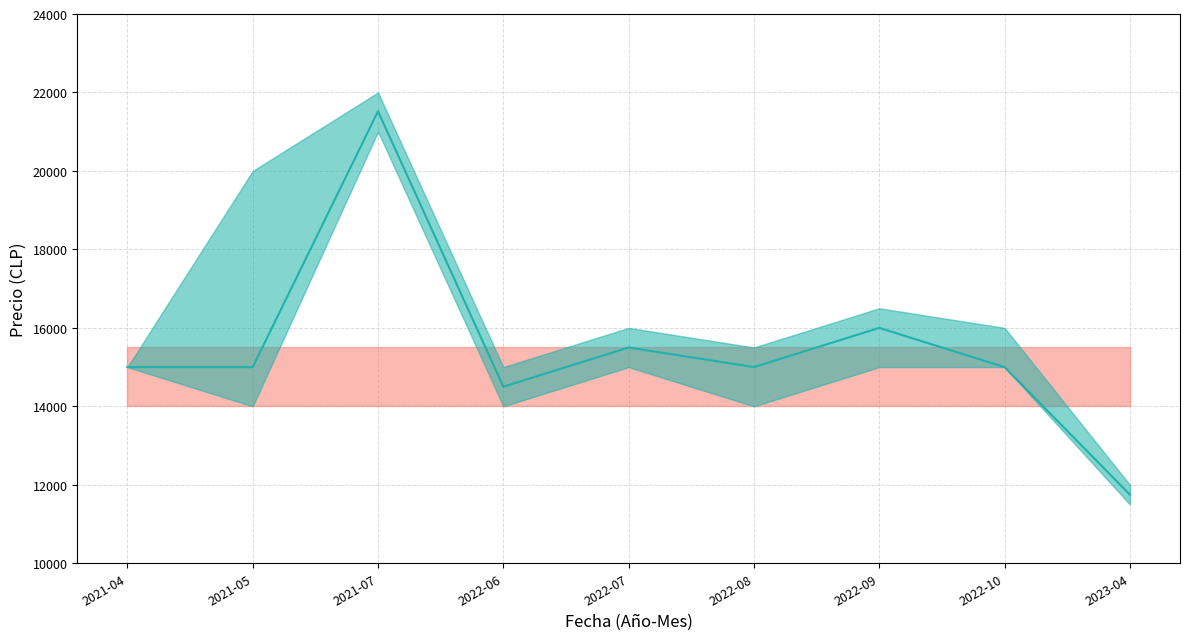

What is the label of the 3rd point from the left?

2021-07